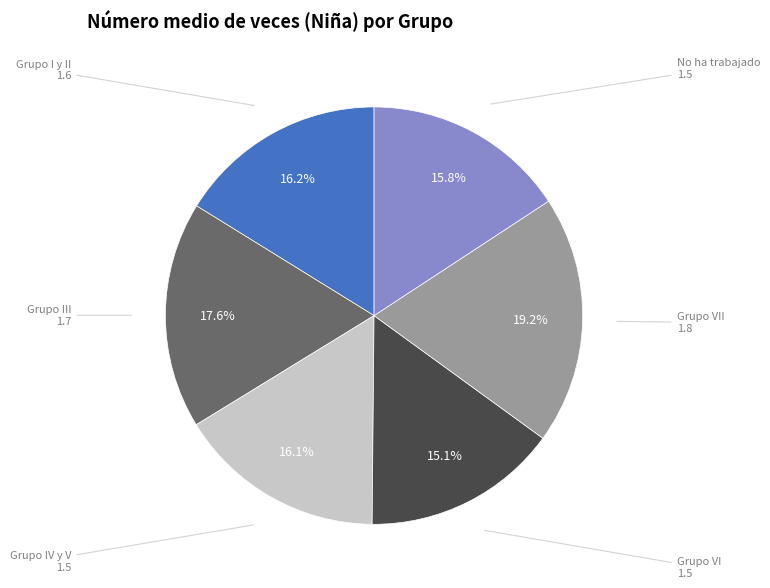

Count the number of slices in the pie.

6